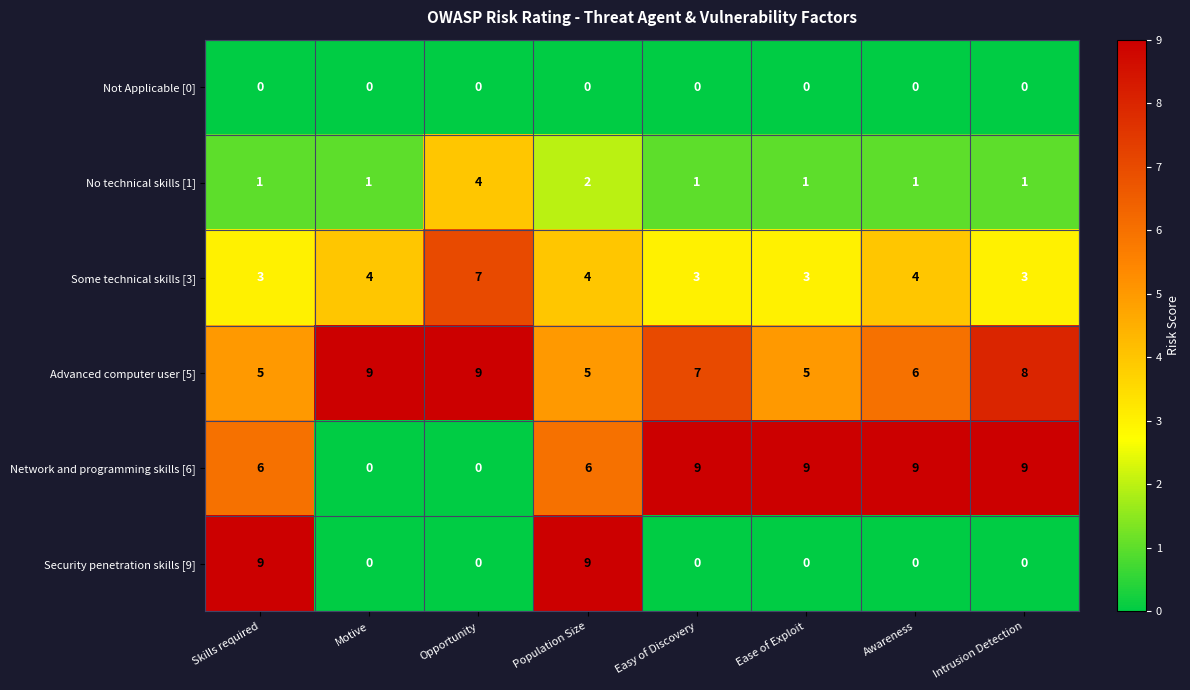

What is the greatest value displayed?

9